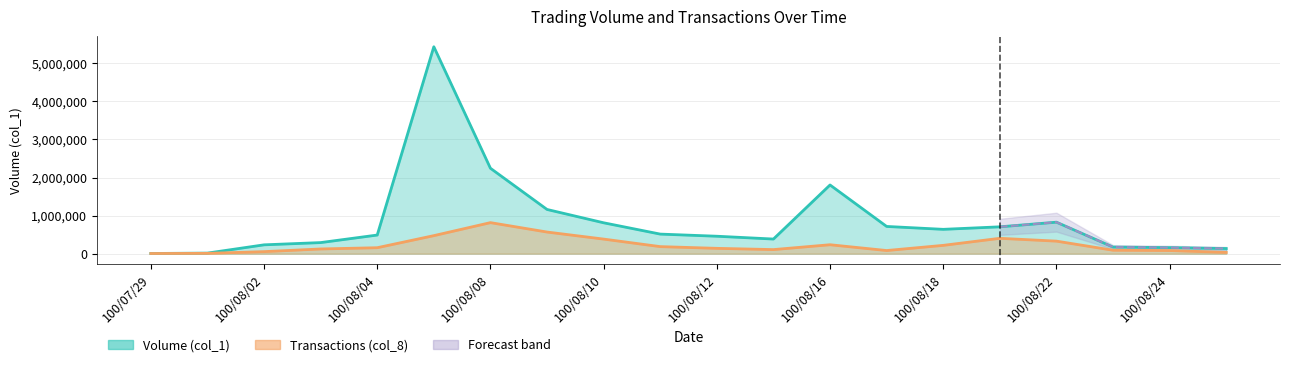

What position from the left is 100/08/10?

9